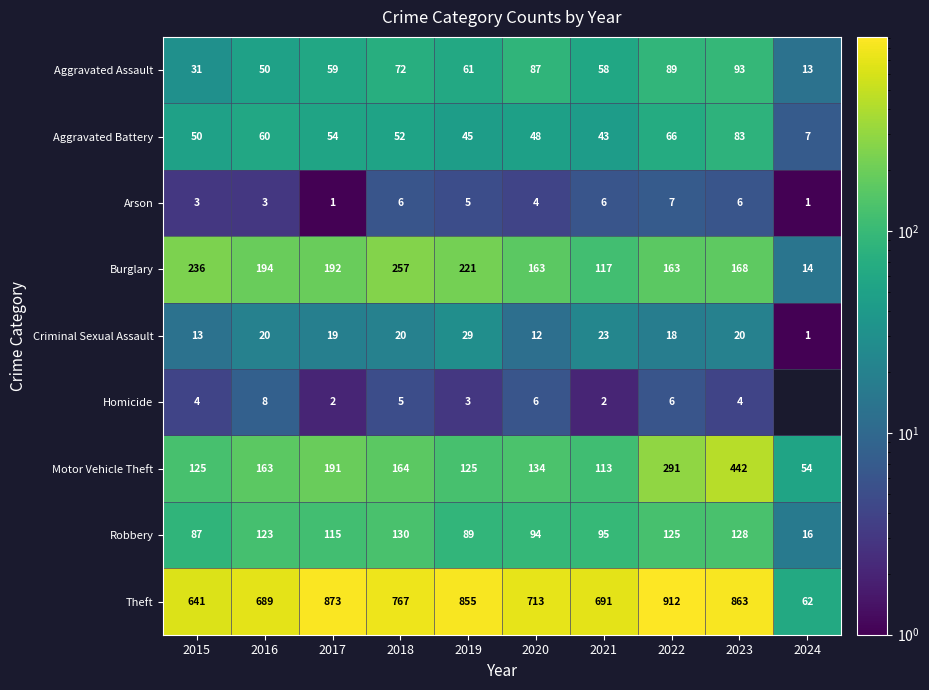

What is the sum of the Criminal Sexual Assault values at 2024 and 2017?

20